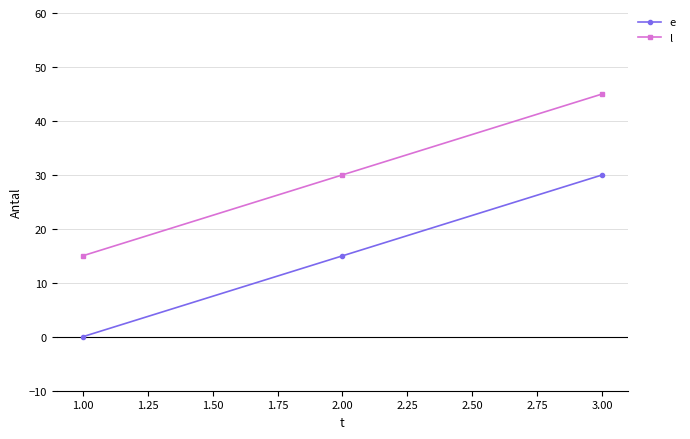

How many series are shown in this chart?

2